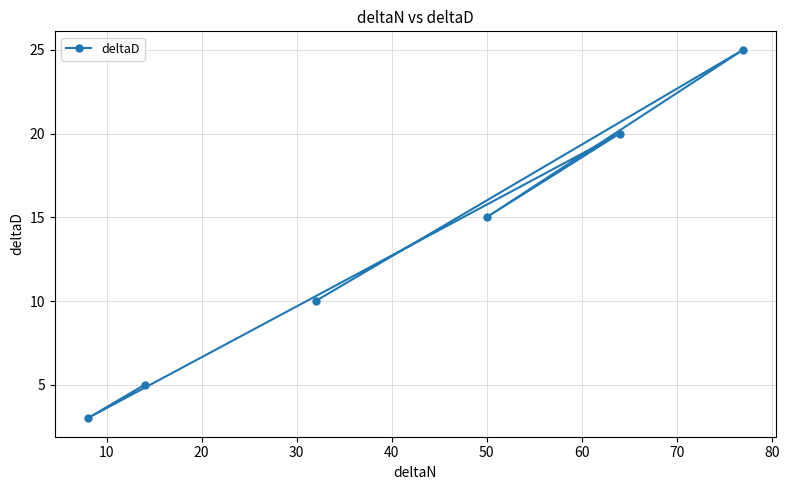

What is the difference between the maximum and minimum values?

22